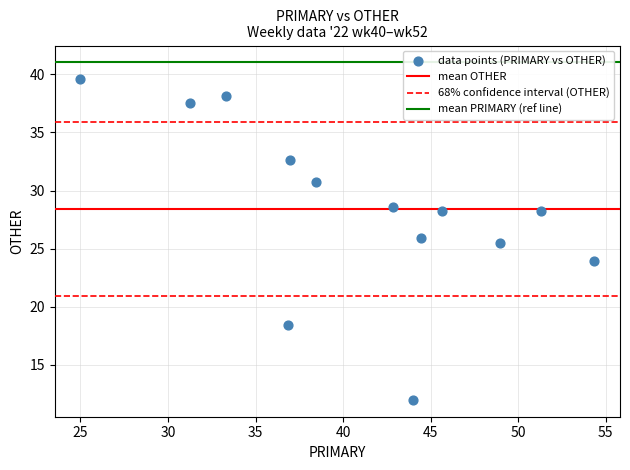

What is the range of X values (max minus min)?

29.3